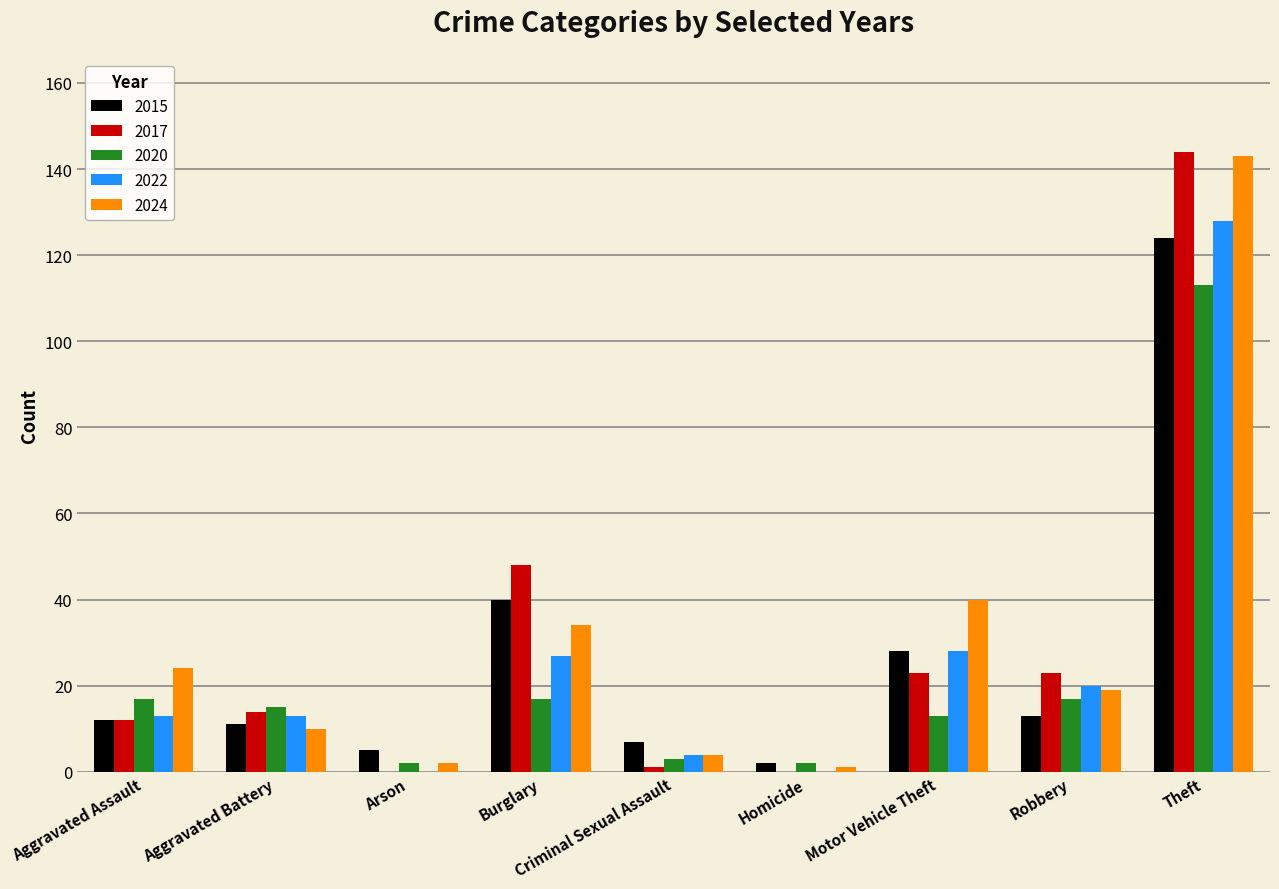

Where is 2015 nearest to the value 63?

Burglary